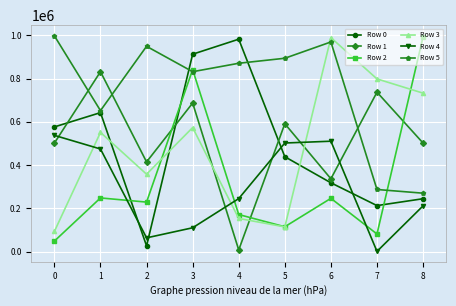

At how many categories does at least one series exceed 342102?

9